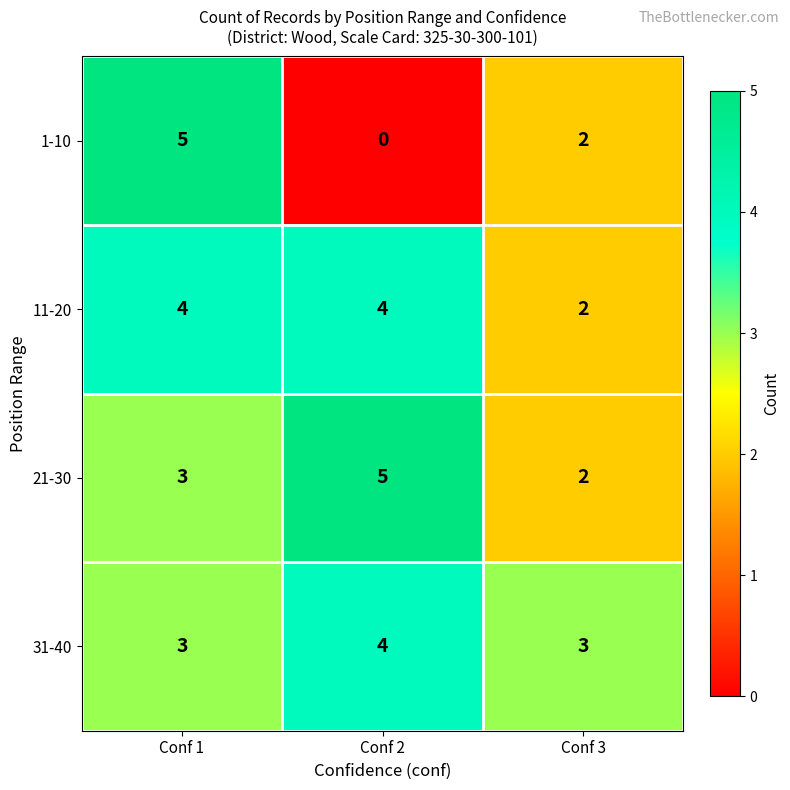

Reading left to right, extract all data points from this chart.

1-10: 5	0	2
11-20: 4	4	2
21-30: 3	5	2
31-40: 3	4	3